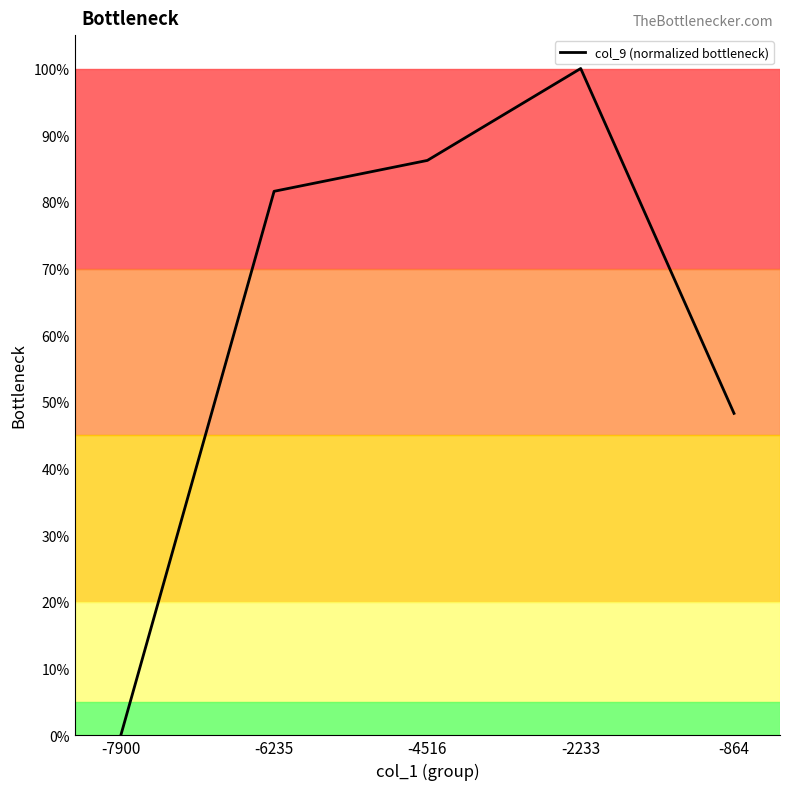

Read the value at -4516.

0.9